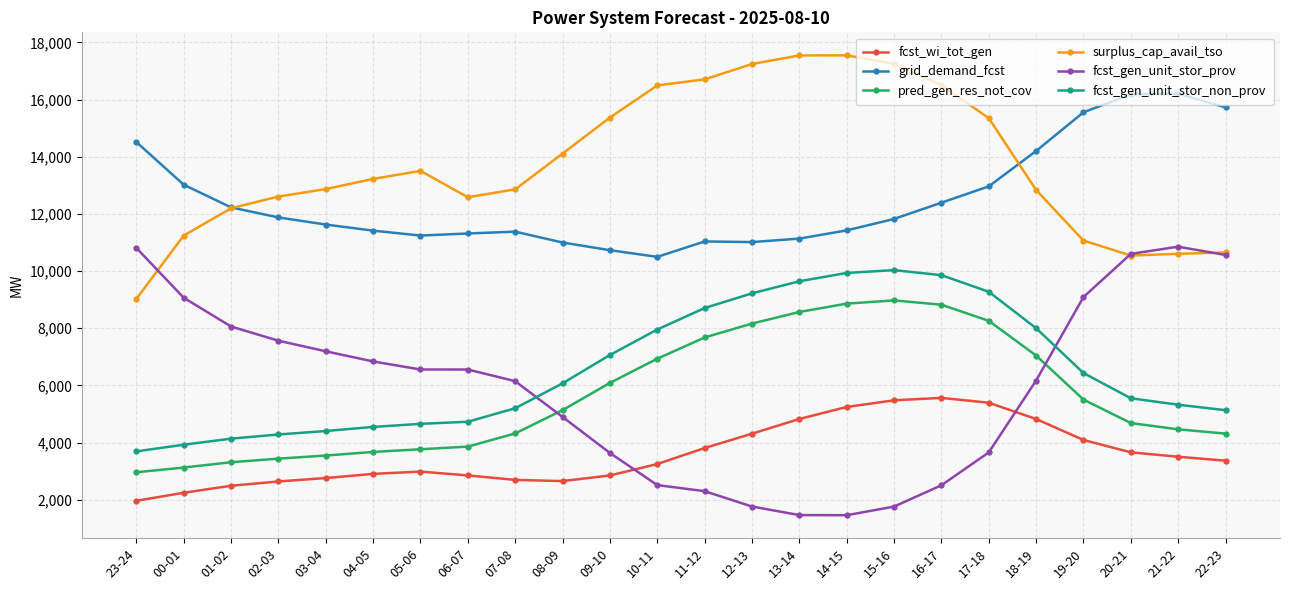

What is the spread (max minus min) of values at 08-09?

11456